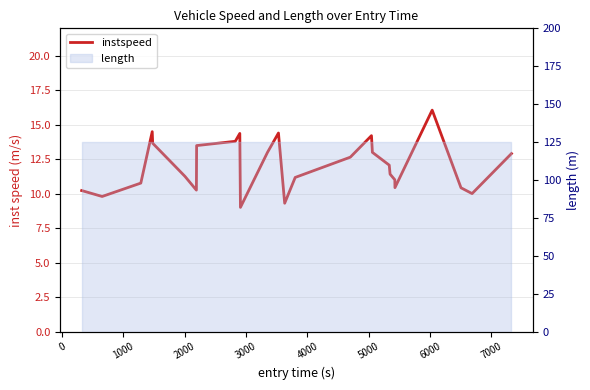

How many lines are shown in the chart?

1